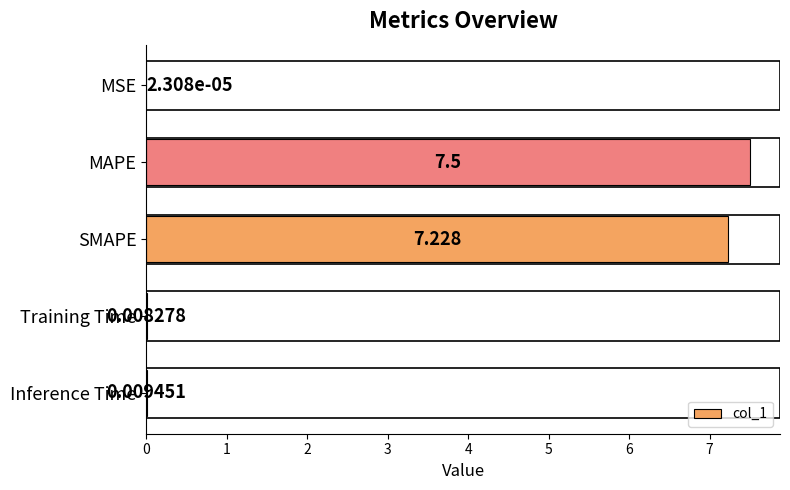

What is the sum of all values?

14.7